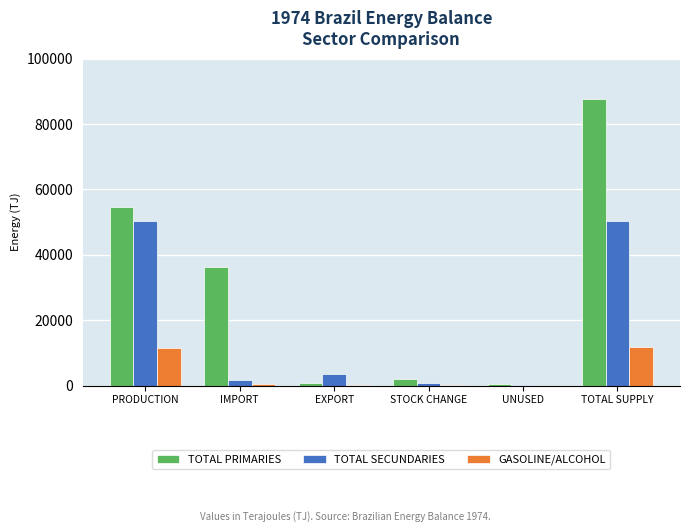

At which label does TOTAL PRIMARIES first exceed 36283?

PRODUCTION